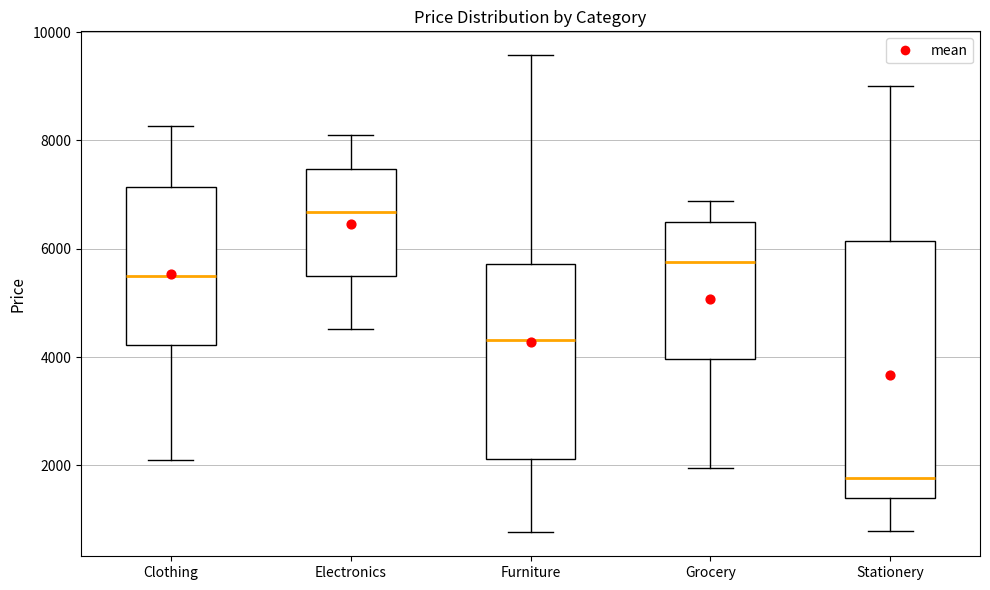

Reading left to right, read every box against the y-axis: the position of its median line, the range the box covers, and the ends of its whiskers. The values are not printed on the chart, so give them approximately, as read against the axis.

Clothing: median 5400, box 4200 to 7200, whiskers 2000 to 8200
Electronics: median 6600, box 5400 to 7400, whiskers 4600 to 8000
Furniture: median 4400, box 2200 to 5800, whiskers 800 to 9600
Grocery: median 5800, box 4000 to 6400, whiskers 2000 to 6800
Stationery: median 1800, box 1400 to 6200, whiskers 800 to 9000